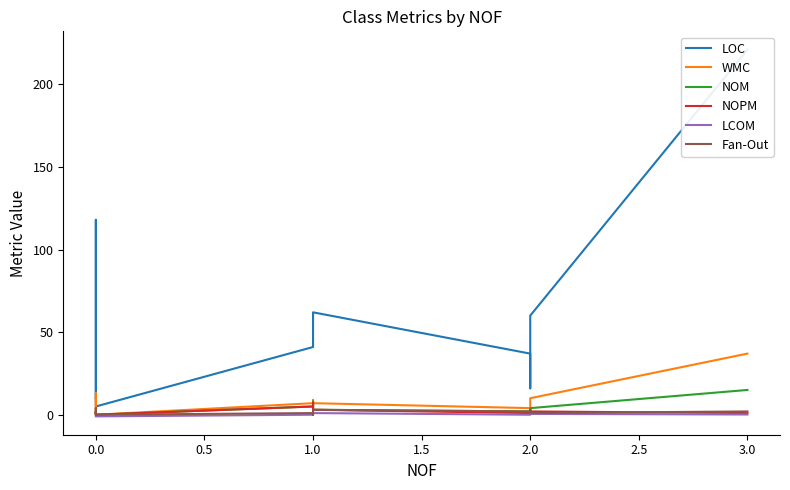

At 2.0, list the series in order from smallest to largest.

LCOM, NOPM, NOM, Fan-Out, WMC, LOC